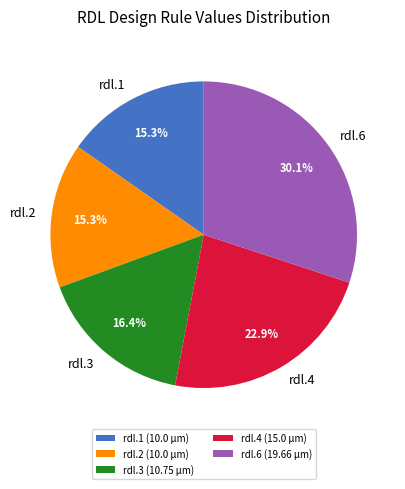

Is rdl.4 the majority of the pie?

No